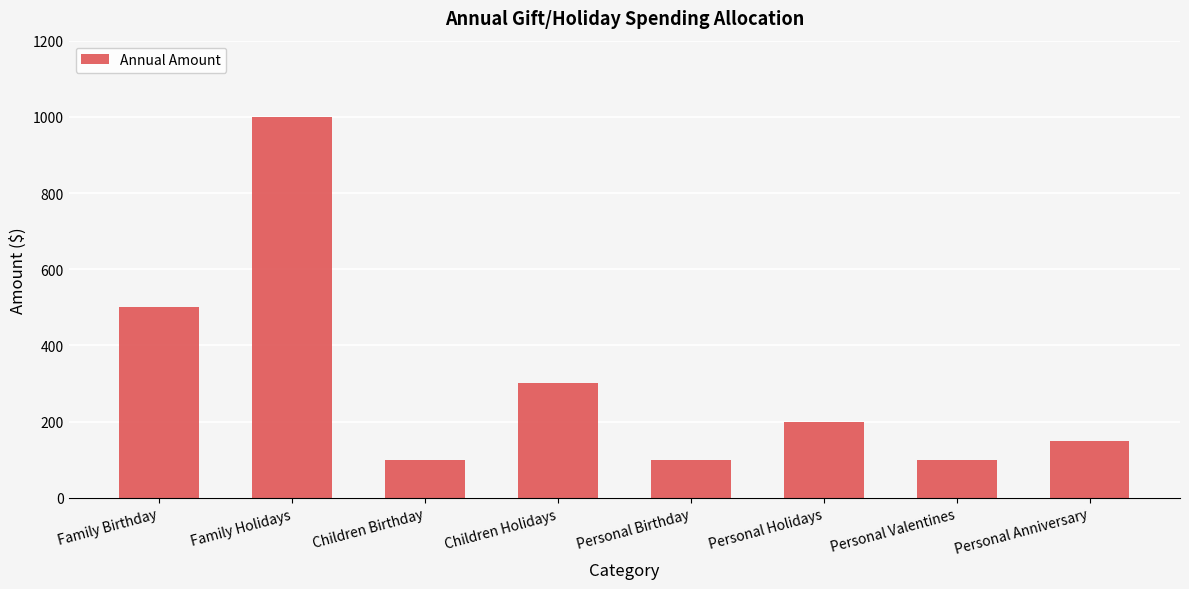

How many distinct data groups are displayed?

1